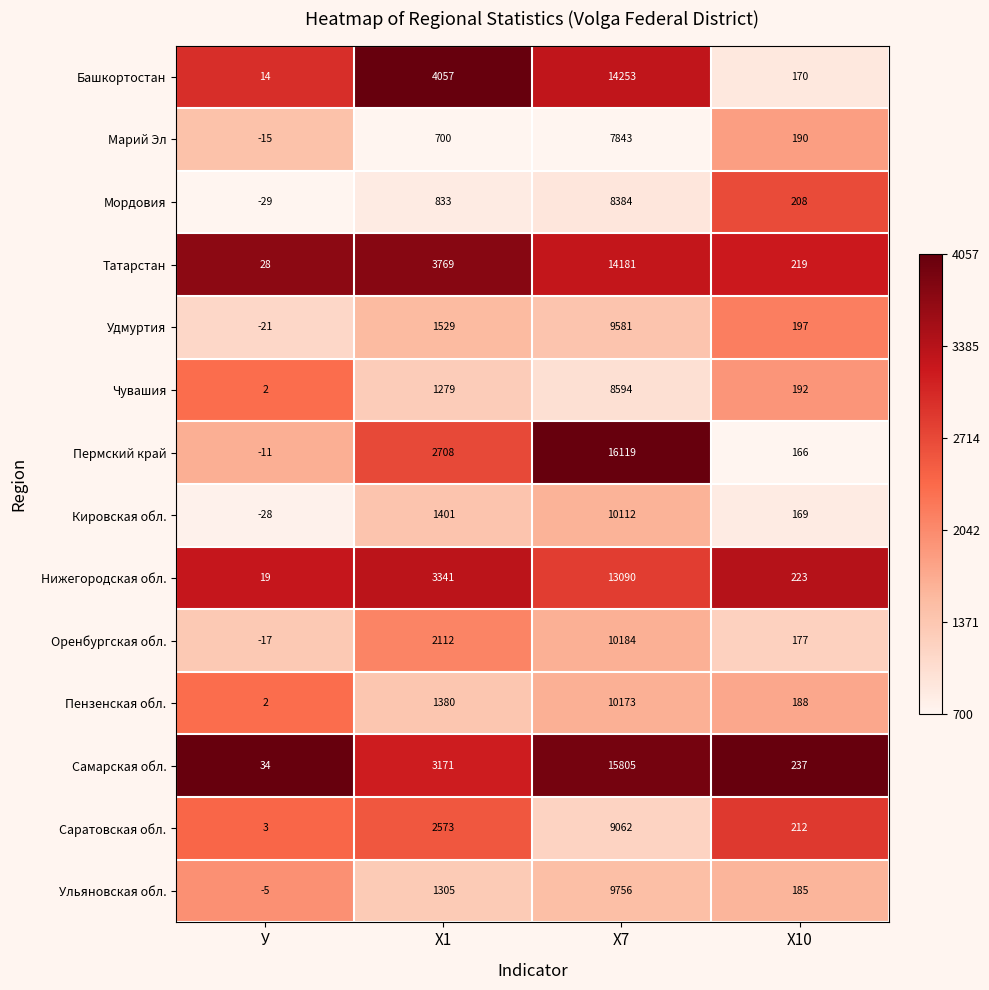

The Пермский край series shows 166 at Х10. True or false?

True